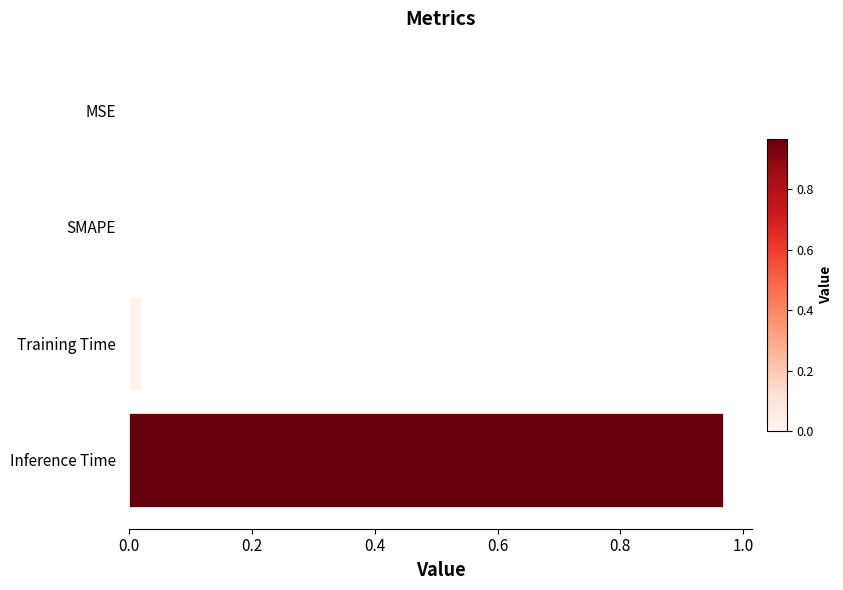

What is the change in value from SMAPE to Inference Time?

+1.0